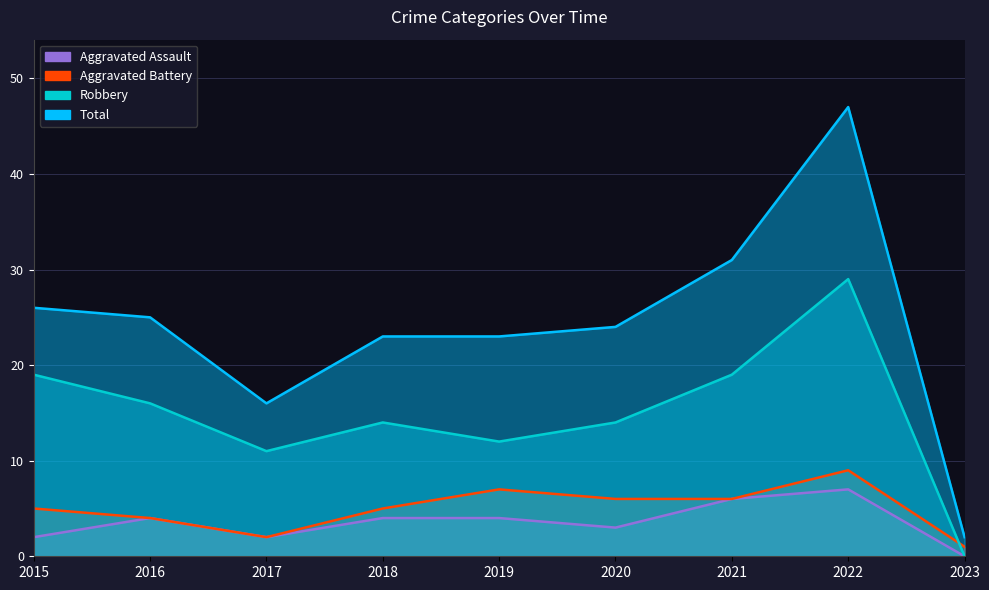

Which series has the widest spread of values?

Total